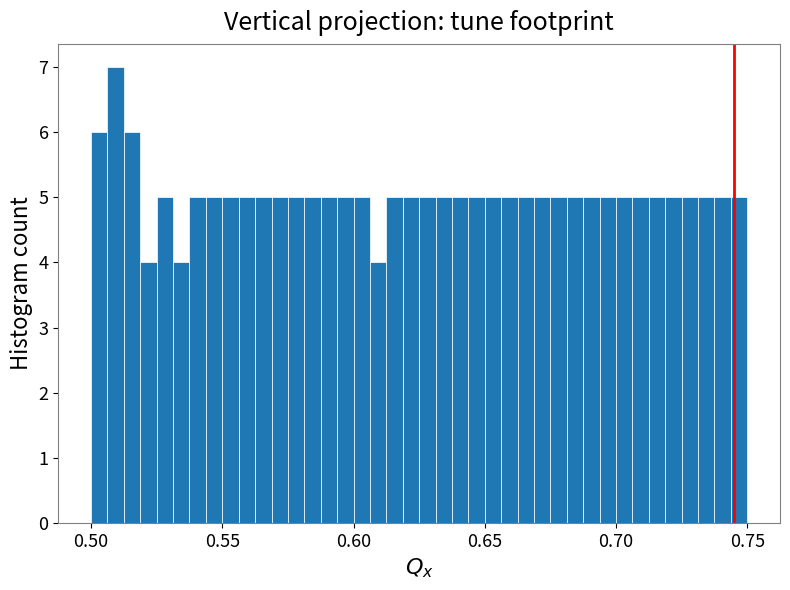

Around what value on the x-axis is the tallest bar? Give the approximate position of its centre, as read against the axis.

0.510